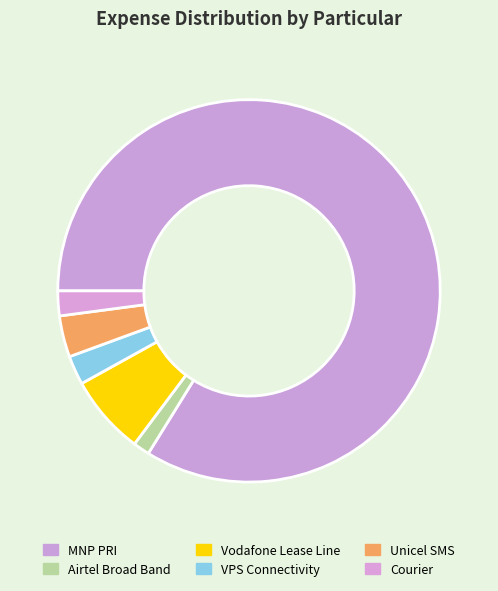

Which category has the smallest portion of the pie?

Airtel Broad Band